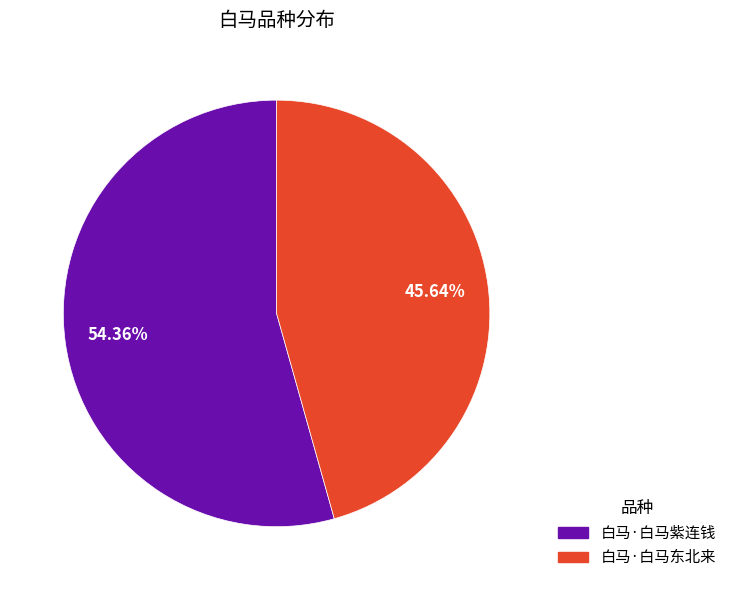

What is the largest slice in the pie chart?

白马·白马紫连钱